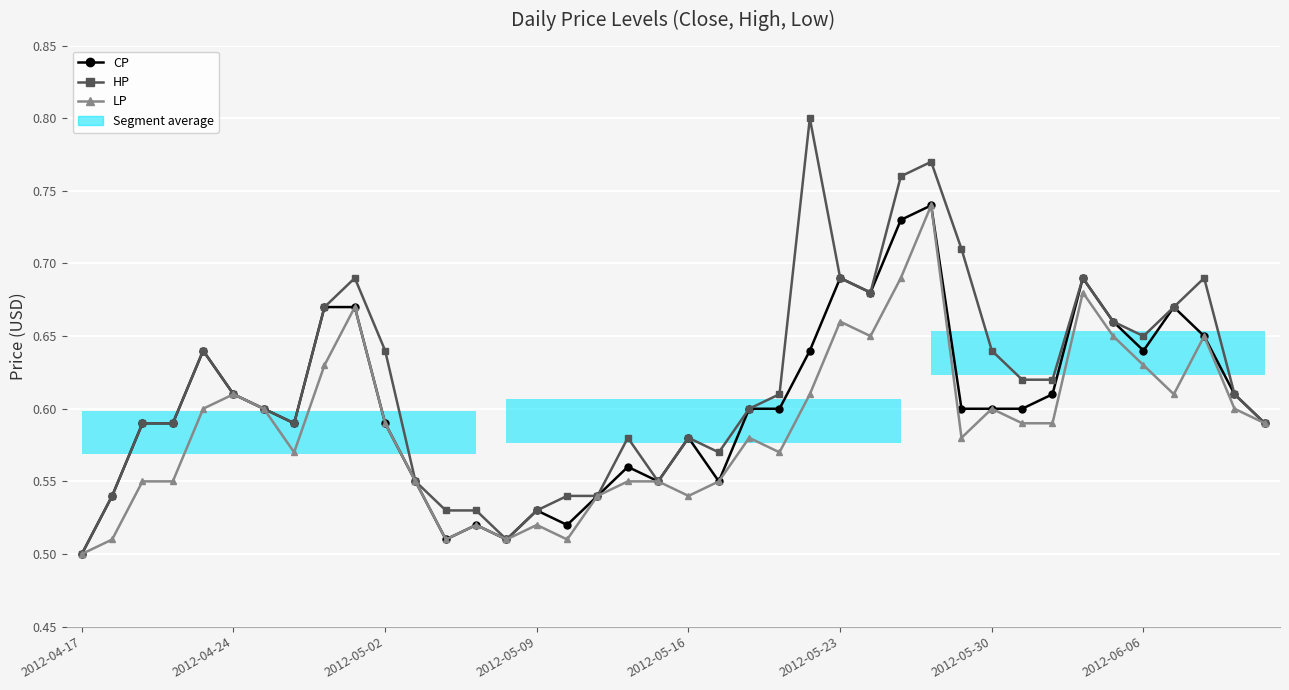

At how many categories does at least one series exceed 0?

40